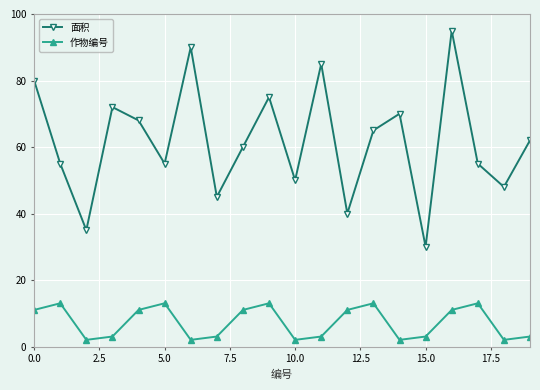

In 面积, how many points are higher than both neighbors (excluding endpoints)?

6